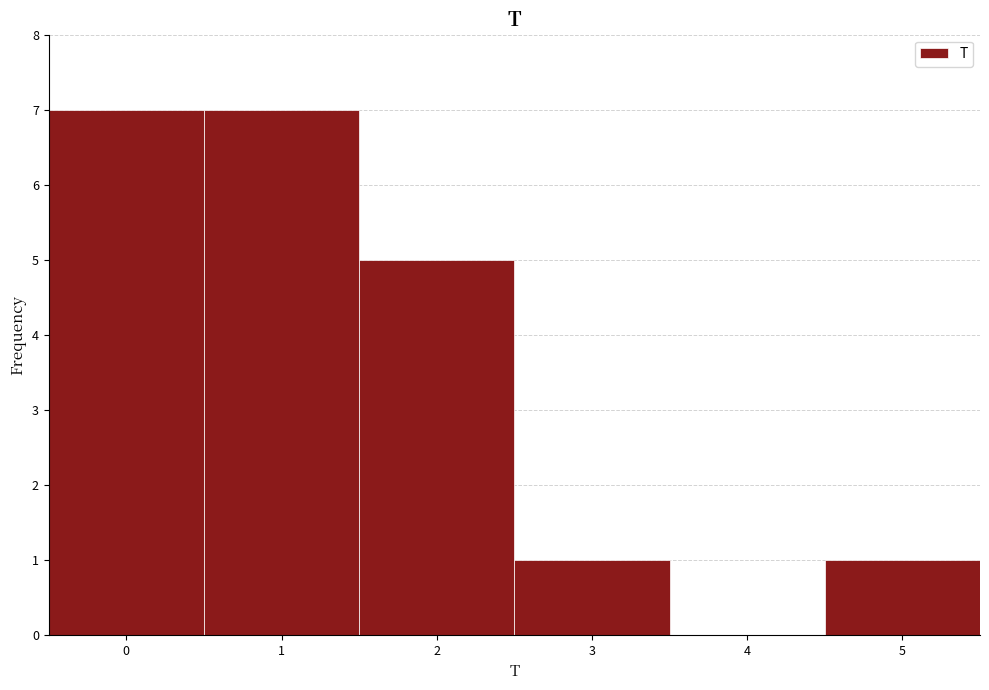

Reading left to right, list every bar in this chart as the range it spans on the x-axis followed by its height. The values are not printed on the chart, so give them approximately, as read against the axis.

-0.5 to 0.5: 7
0.5 to 1.5: 7
1.5 to 2.5: 5
2.5 to 3.5: 1
3.5 to 4.5: 0
4.5 to 5.5: 1